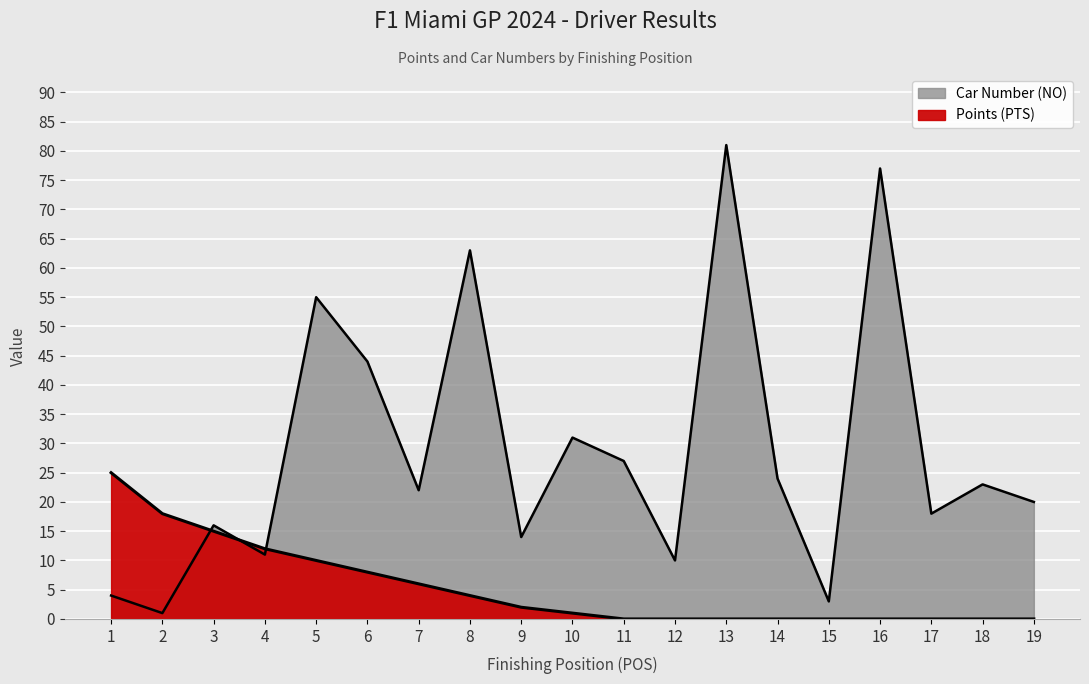

How many categories are shown in the chart?

19